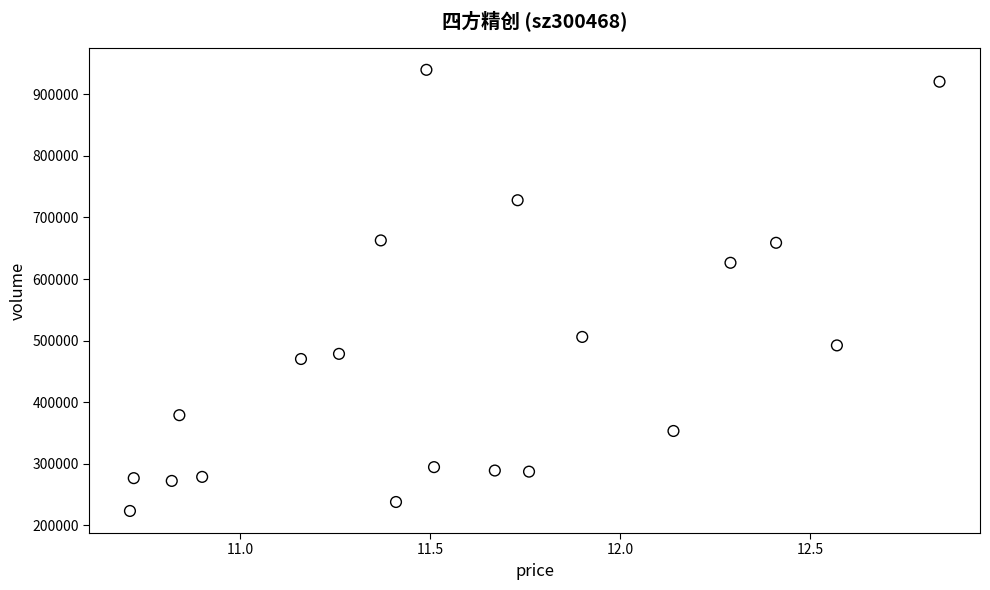

What Y value in the scatter plot is closest to 581527?

626346